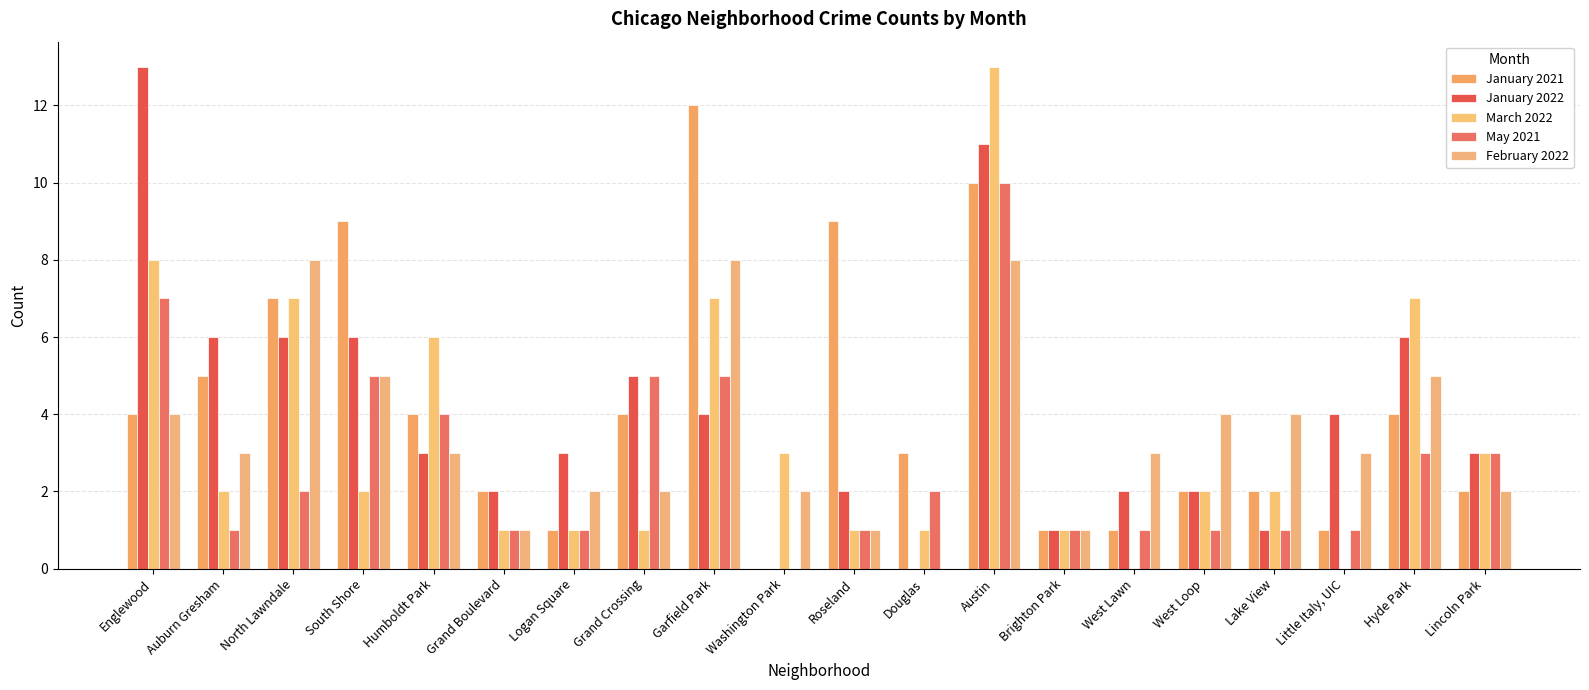

How many distinct data groups are displayed?

5